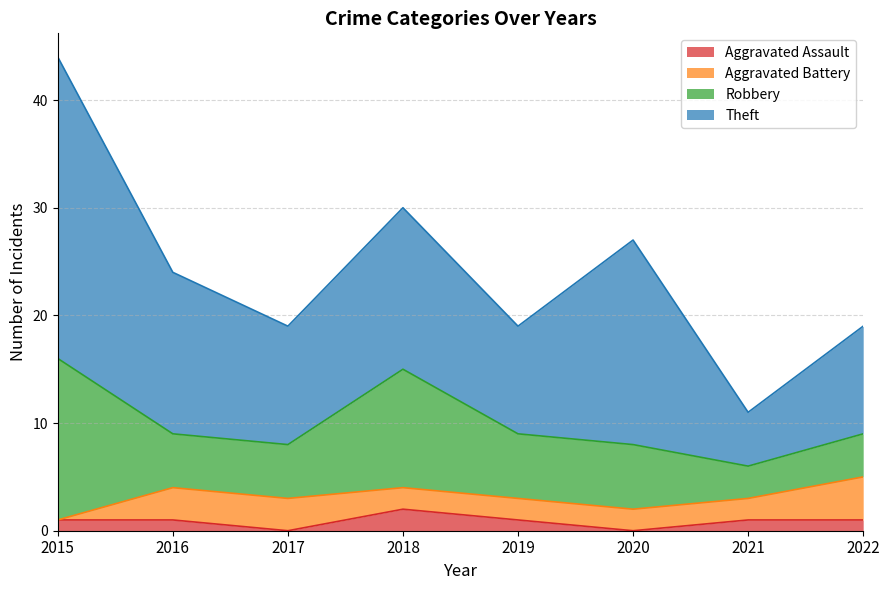

At 2015, list the series in order from largest to smallest.

Theft, Robbery, Aggravated Assault, Aggravated Battery